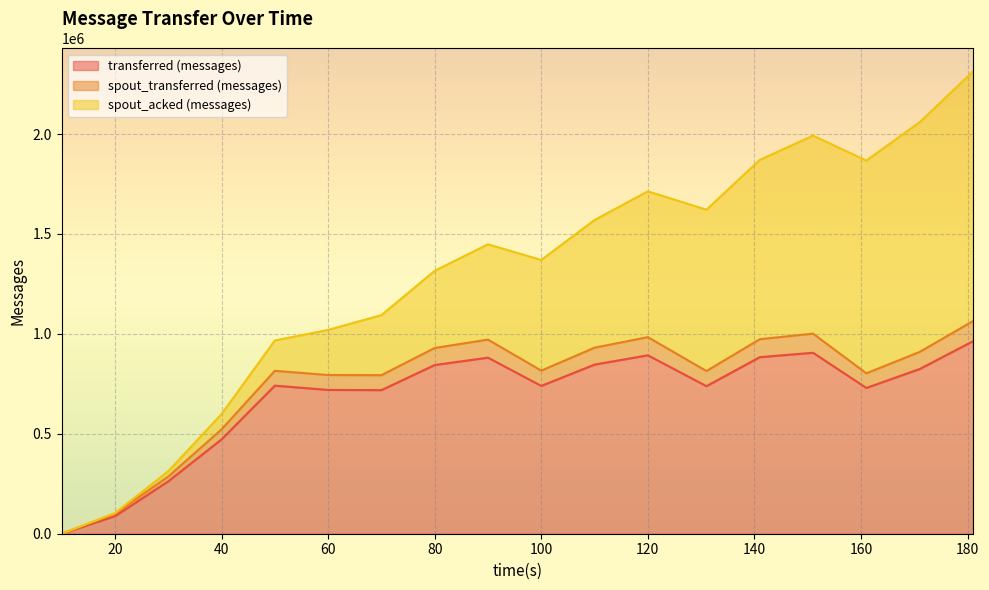

At which category is the sum across all series the highest?

181